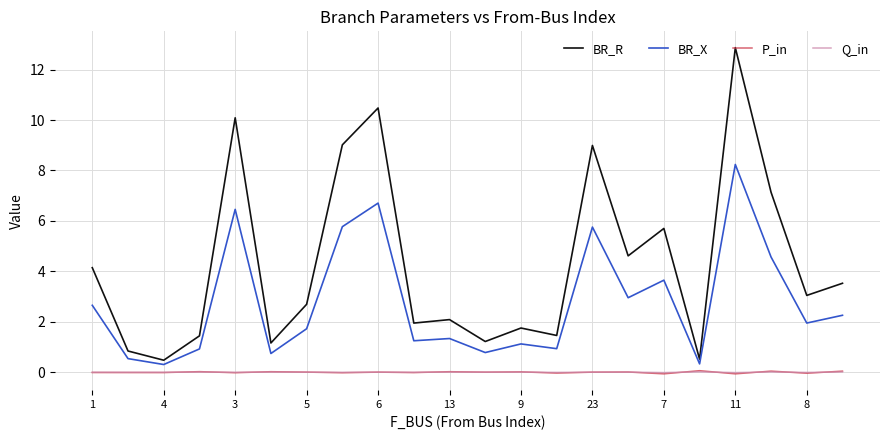

True or false: Q_in and BR_X cross at least once.

False